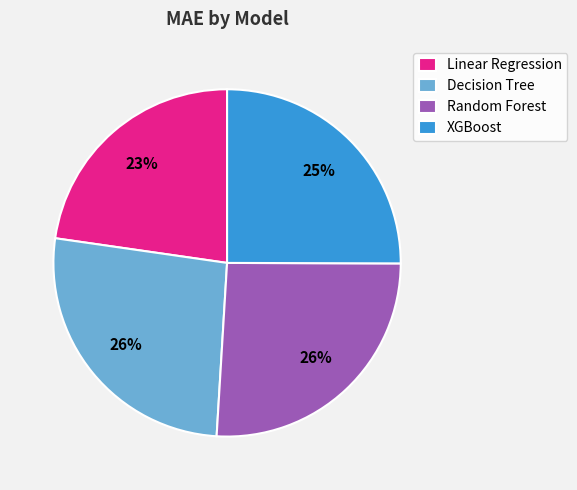

Is the sum of Random Forest and Linear Regression greater than half?

No